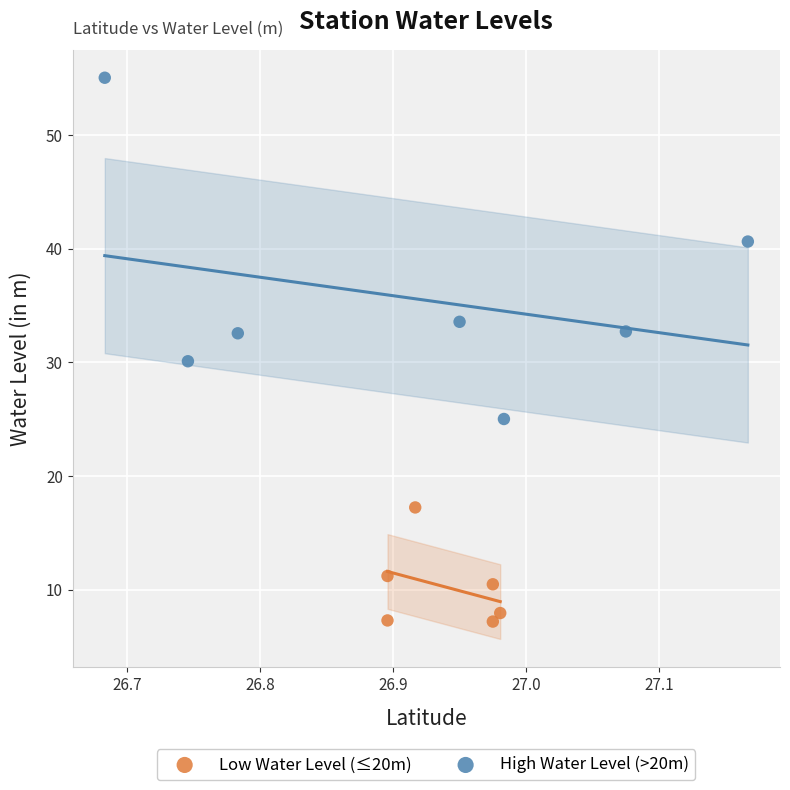

Which series contains the lowest Y value?

Low Water Level (≤20m)